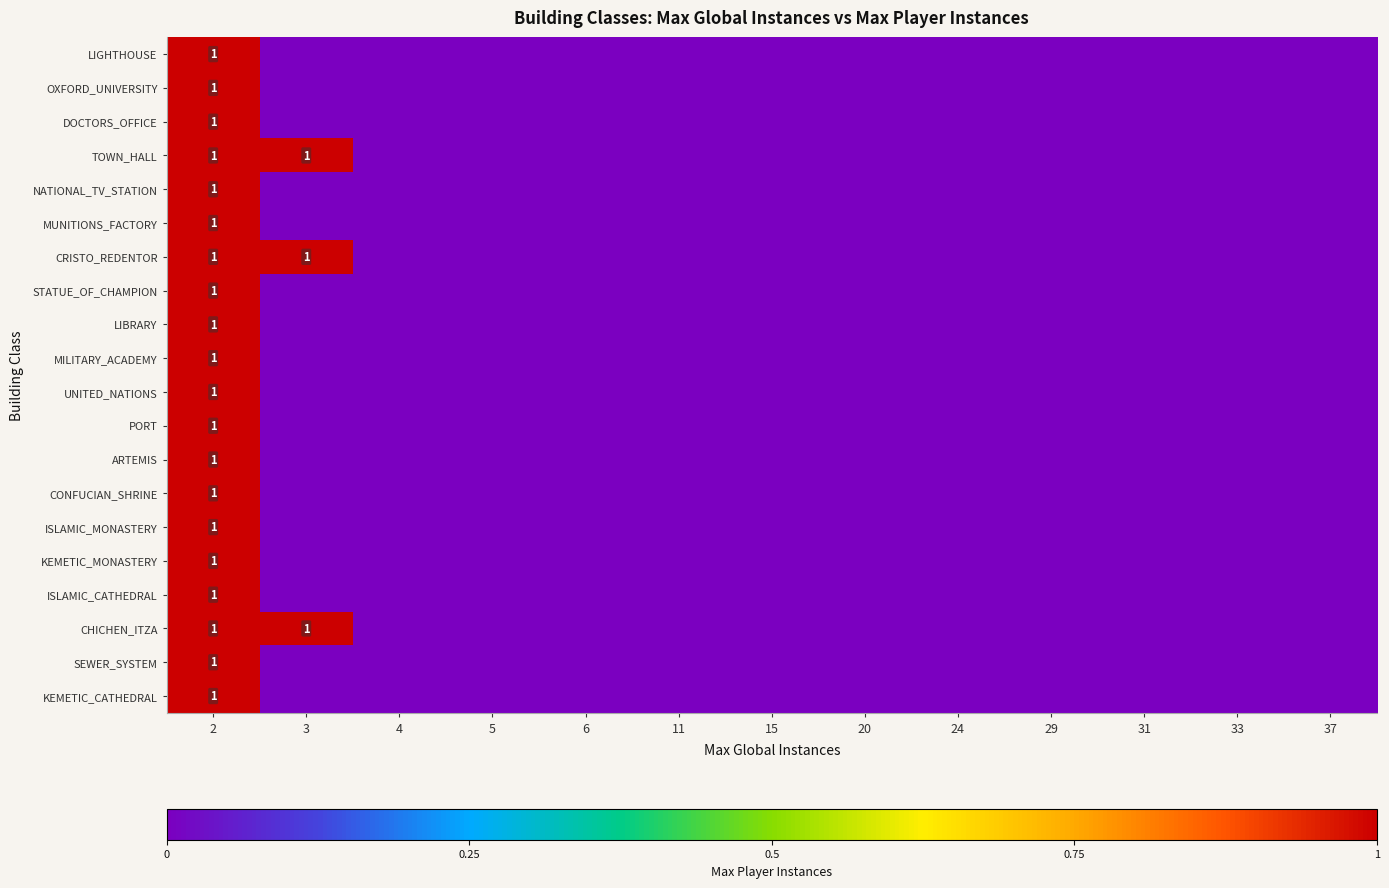

How many data points does each series have?

13